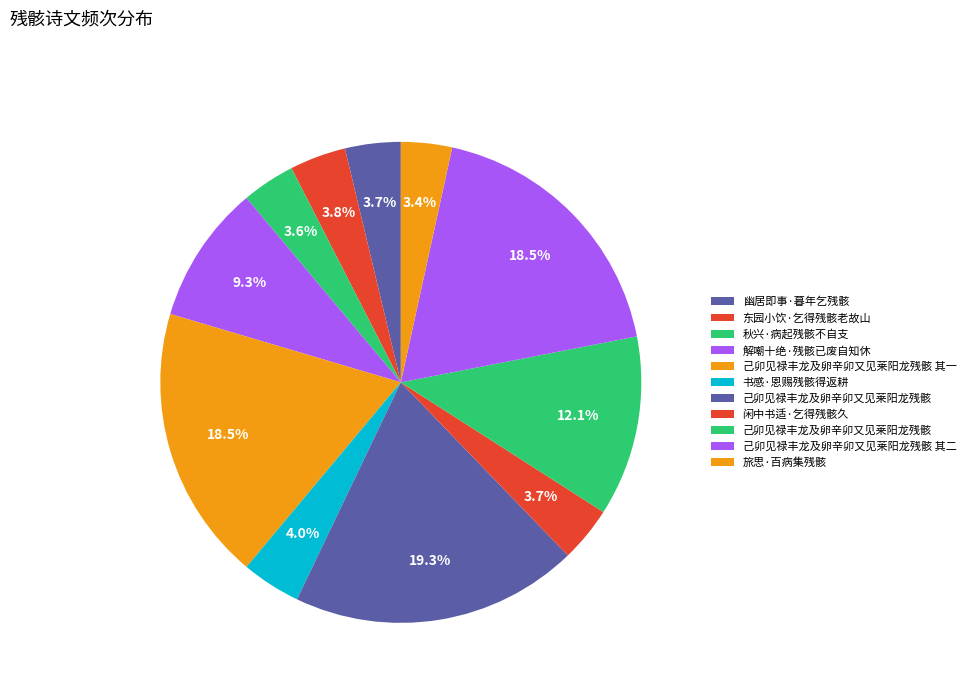

How many segments does this pie chart have?

11